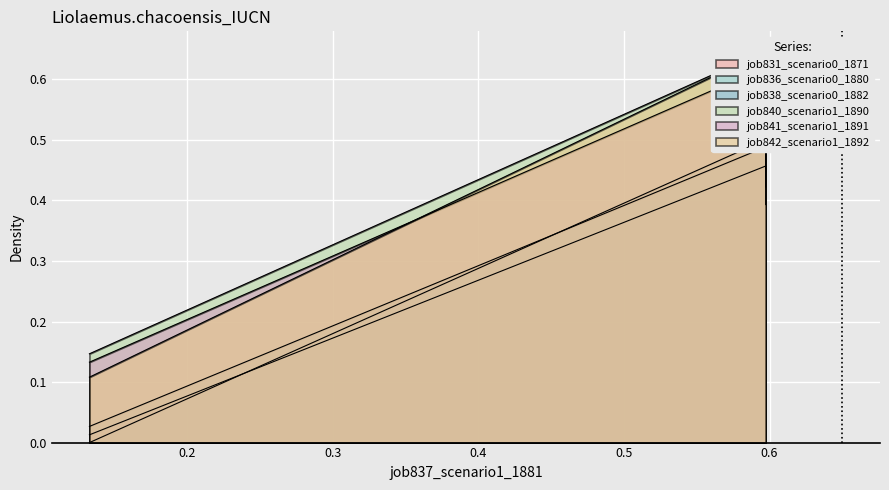

What is the difference between the maximum and minimum values in the job831_scenario0_1871 series?

0.4